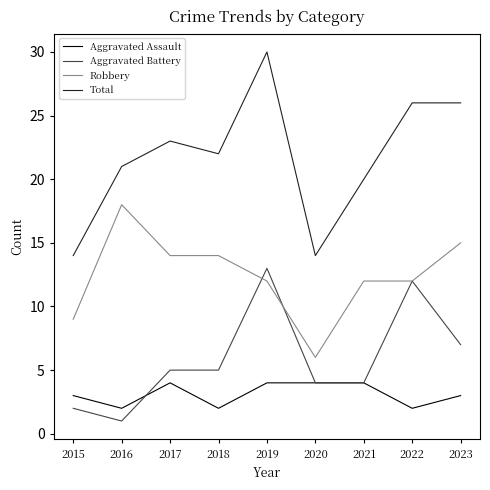

The Aggravated Battery series shows 12 at 2022. True or false?

True